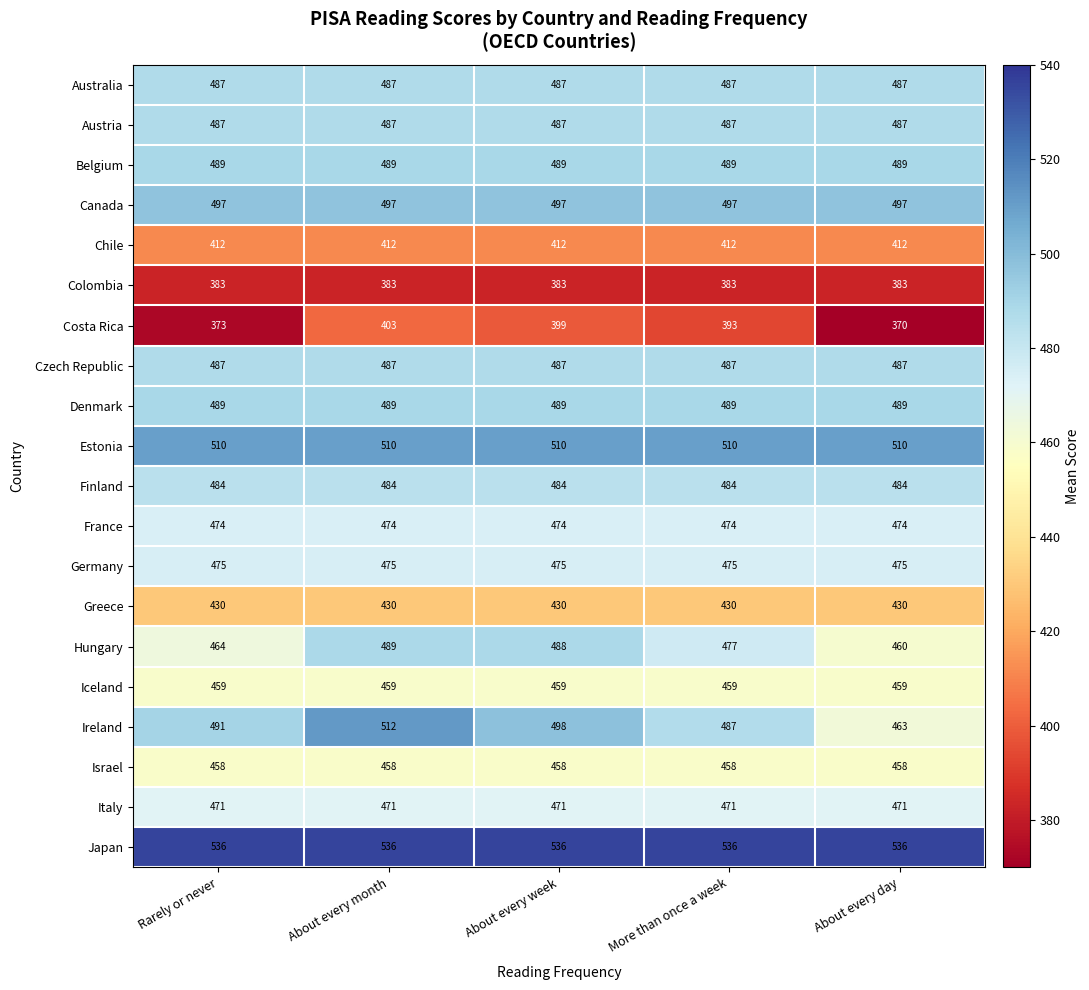

What is the minimum value for Austria?

487